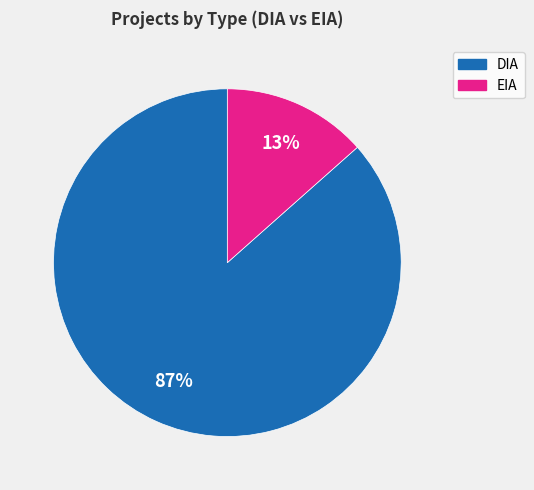

Is there any slice that represents more than half of the pie?

Yes